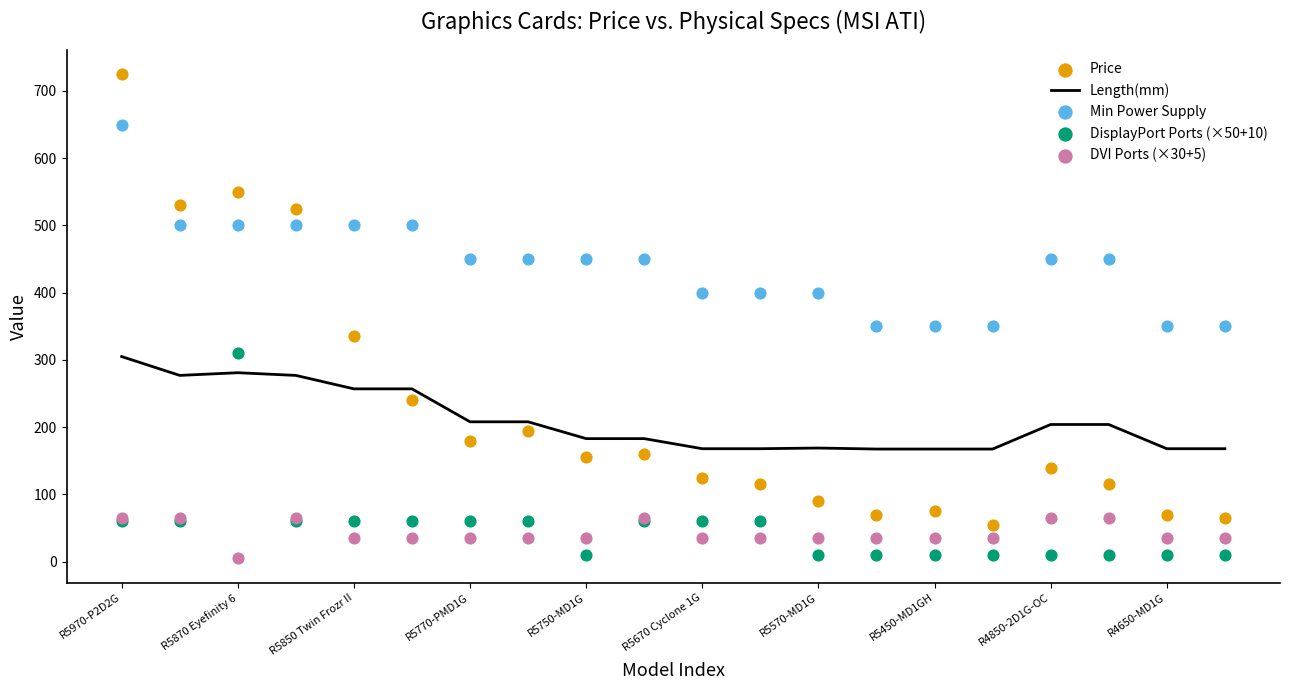

At how many categories does at least one series exceed 323?

20